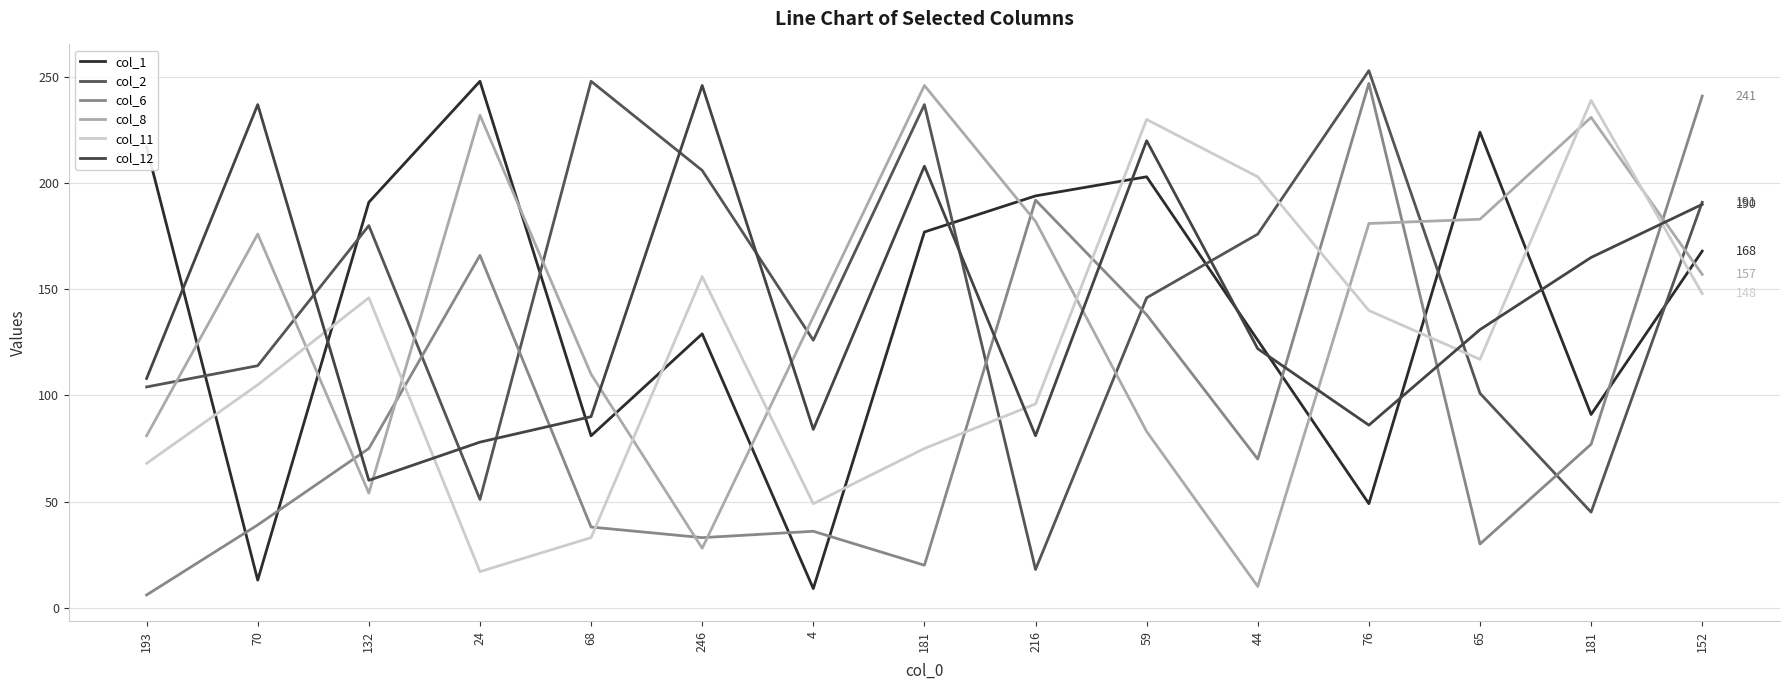

At which label does col_2 reach its peak?

76